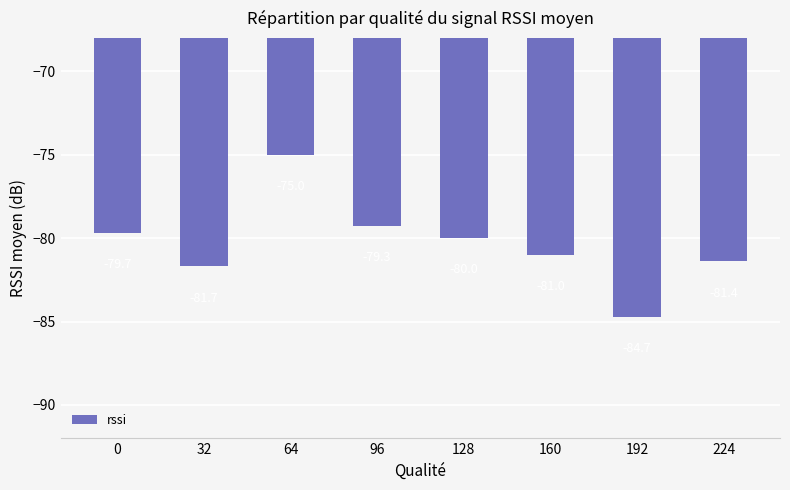

Reading right to left, transcribe all the data shown in this chart.

224=-81.4	192=-84.7	160=-81.0	128=-80.0	96=-79.3	64=-75.0	32=-81.7	0=-79.7